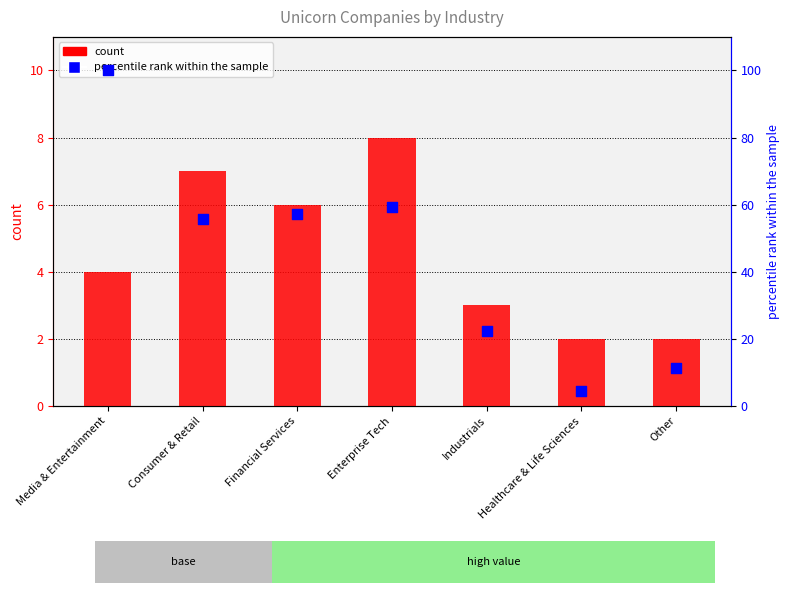

What are all the series names shown in the legend?

count, percentile rank within the sample